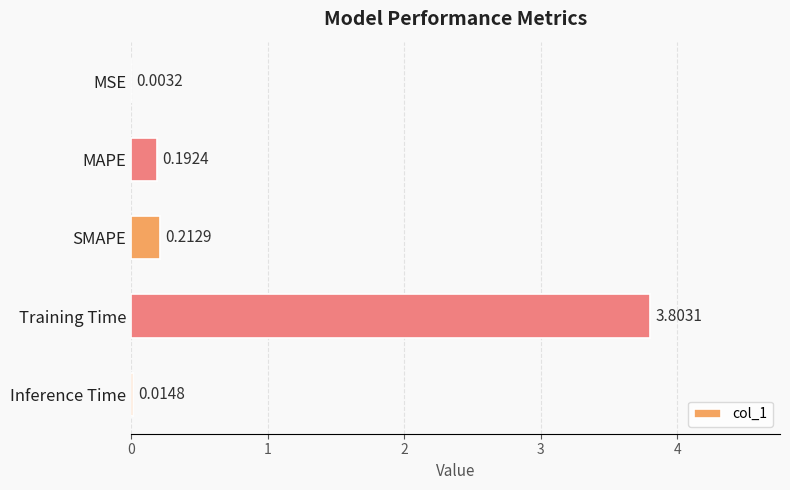

Which has a higher value, MAPE or Inference Time?

MAPE